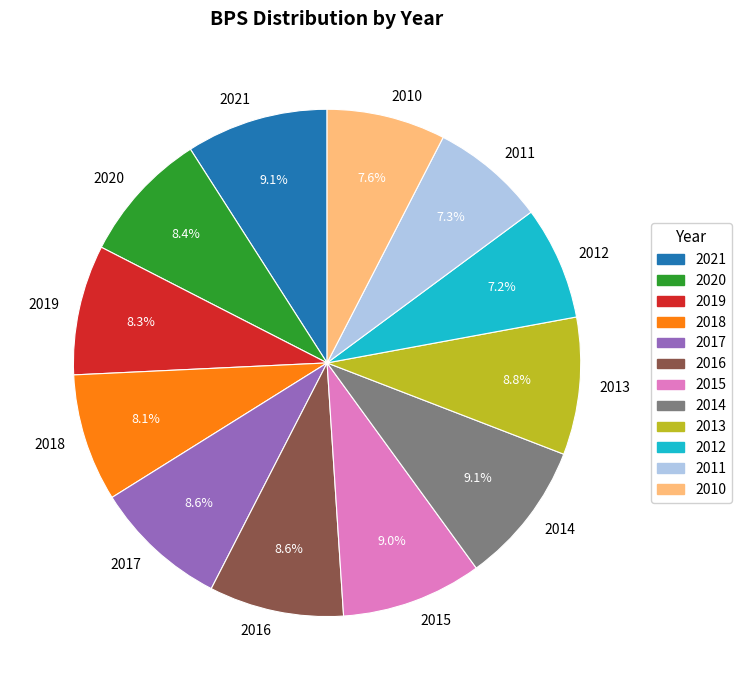

What is the ratio of the value at 2018 to the value at 2021?

0.9